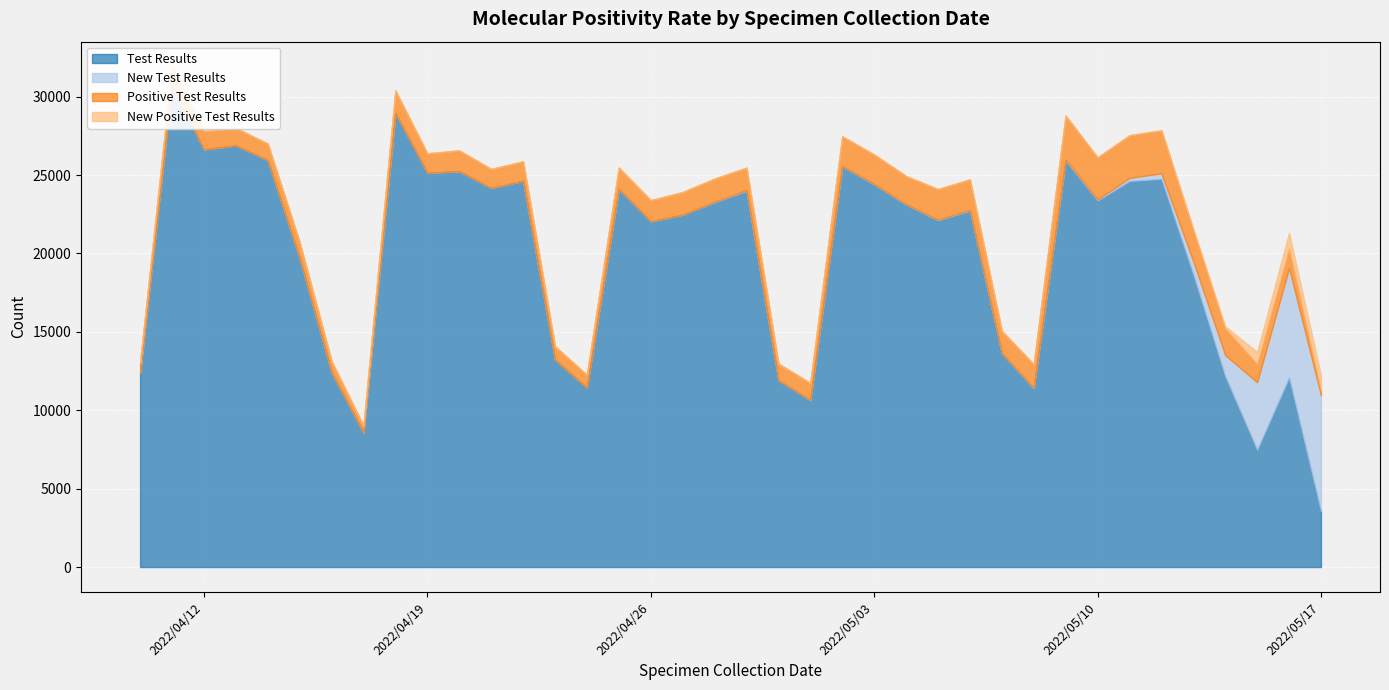

How many interior local peaks does the Positive Test Results series have?

11